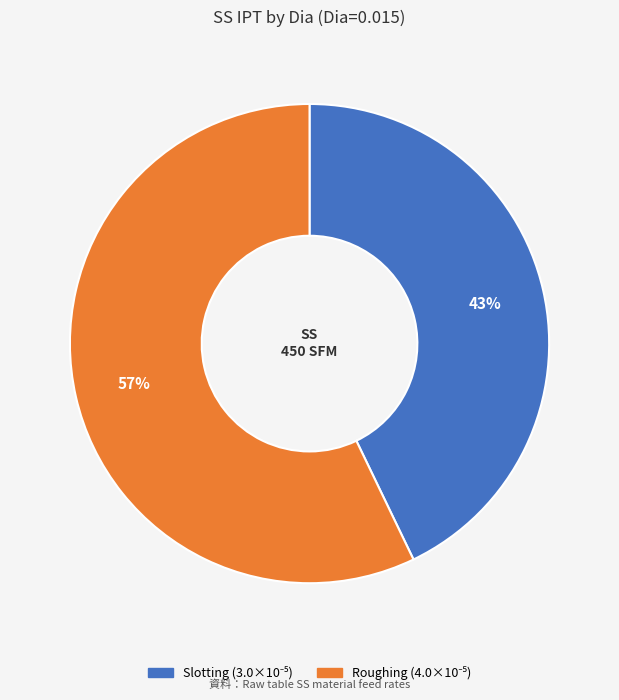

To the nearest percent, what is the difference between the largest and smallest slice percentages?

14%